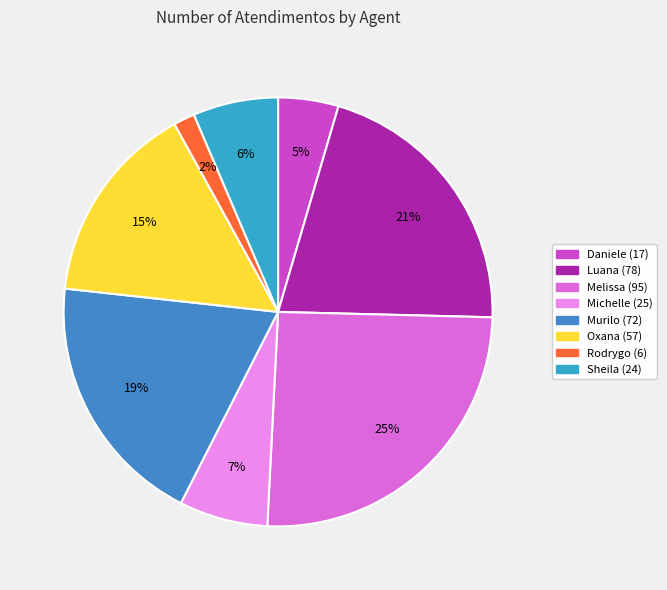

Does any single category account for the majority?

No